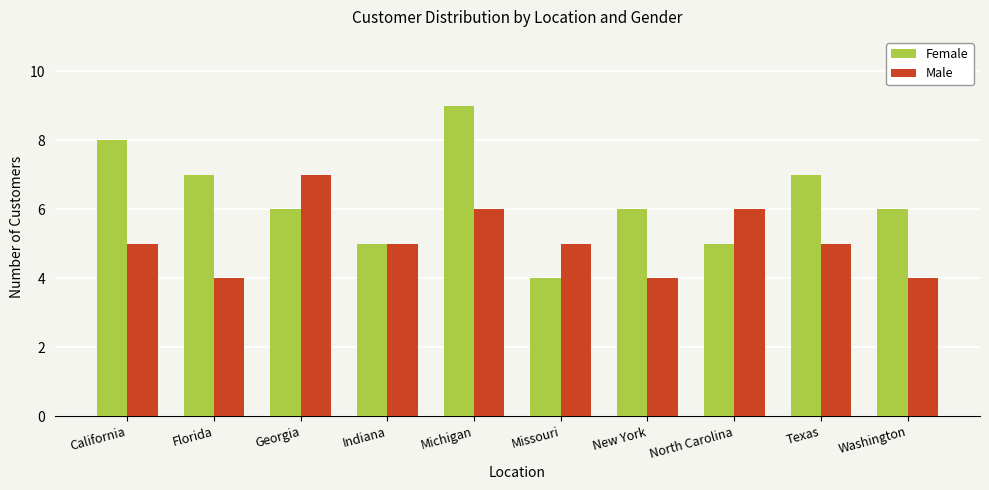

What are all the series names shown in the legend?

Female, Male